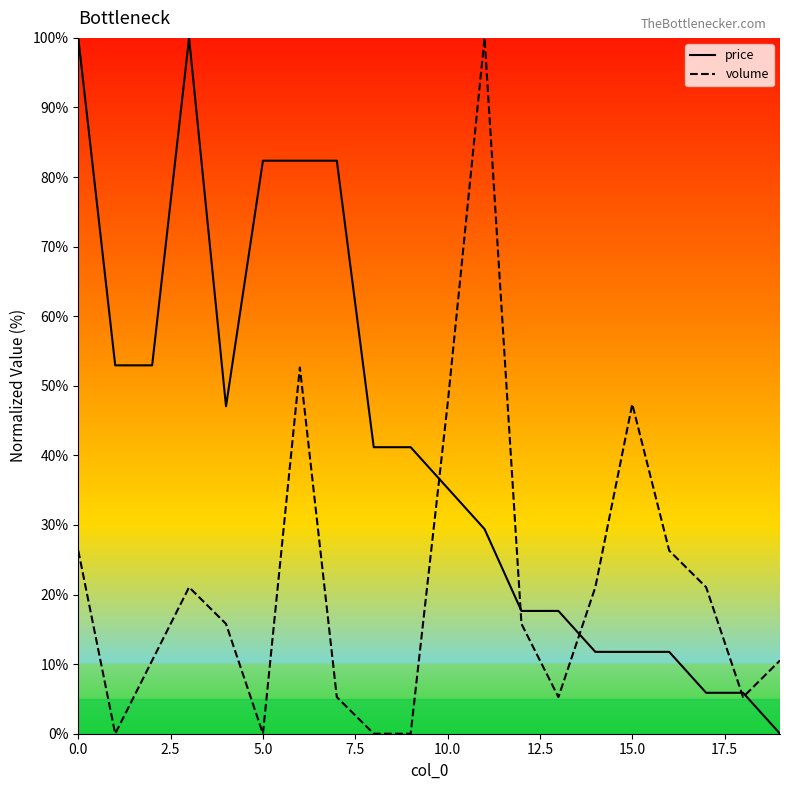

Which series has the largest total across all categories?

price